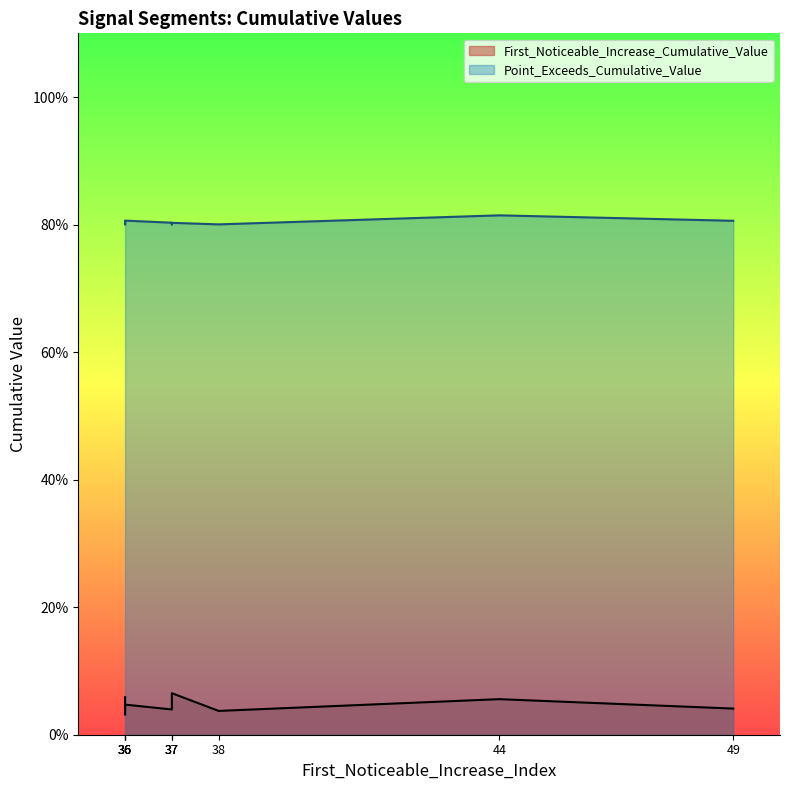

Rank the series by their average value, from lowest to highest.

First_Noticeable_Increase_Cumulative_Value, Point_Exceeds_Cumulative_Value